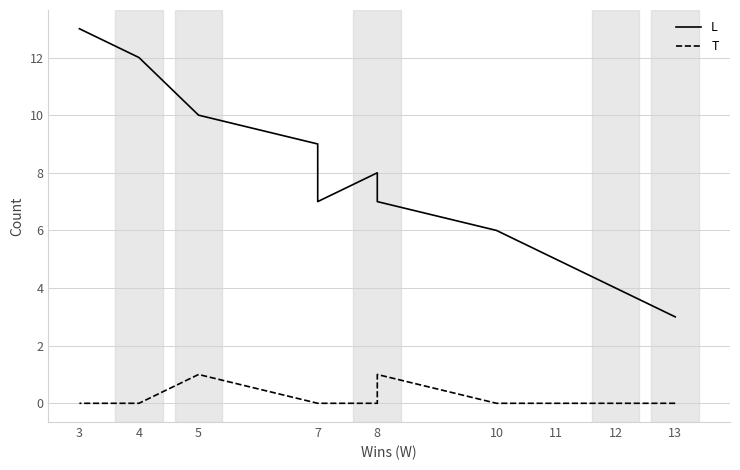

What are all the series names shown in the legend?

L, T